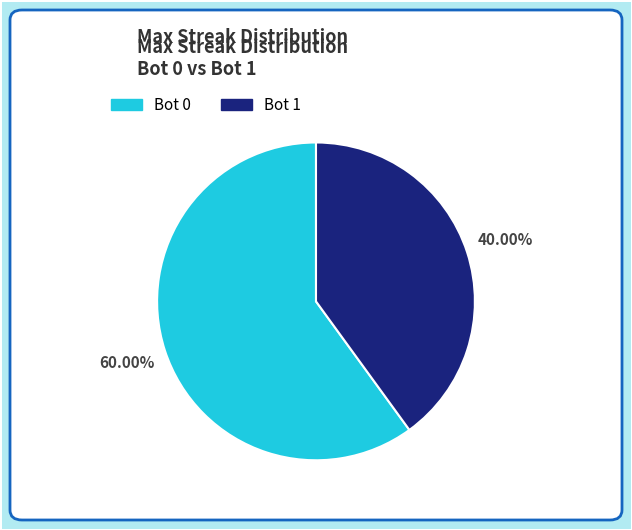

Is there any slice that represents more than half of the pie?

Yes